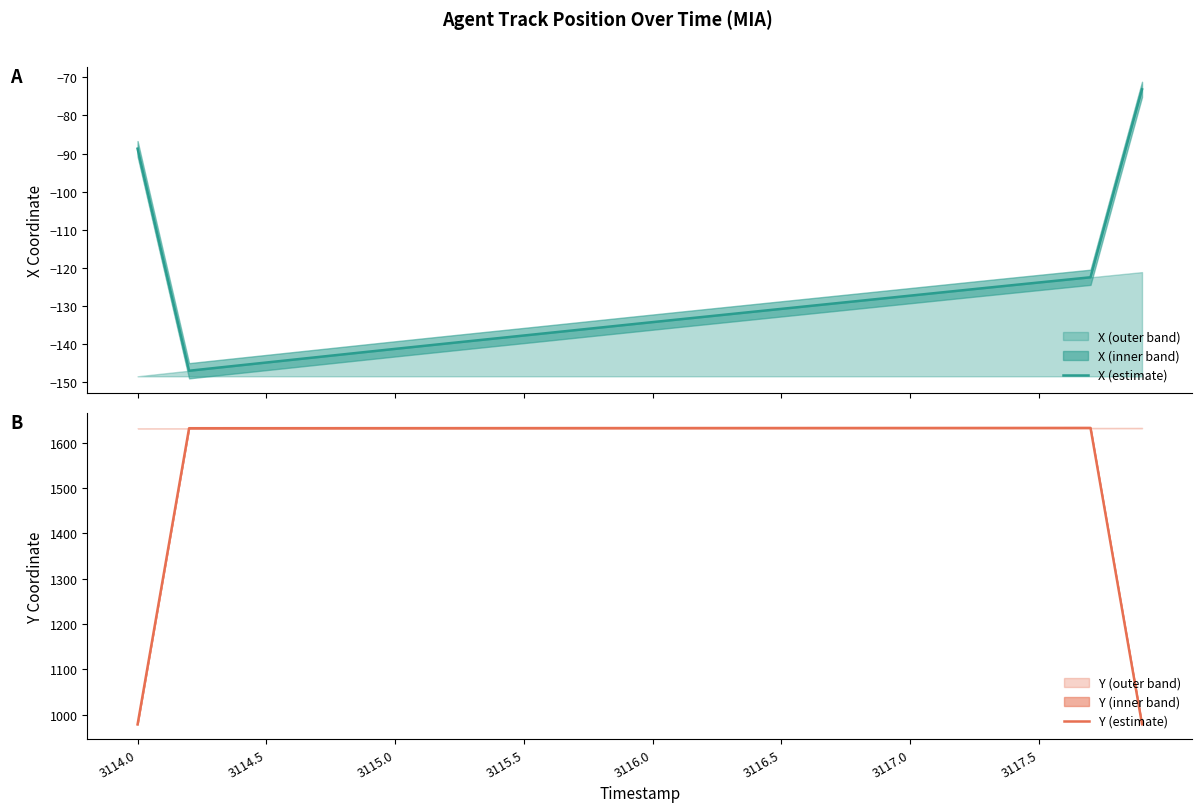

Where does the X (estimate) series first go above -132?

3114.0